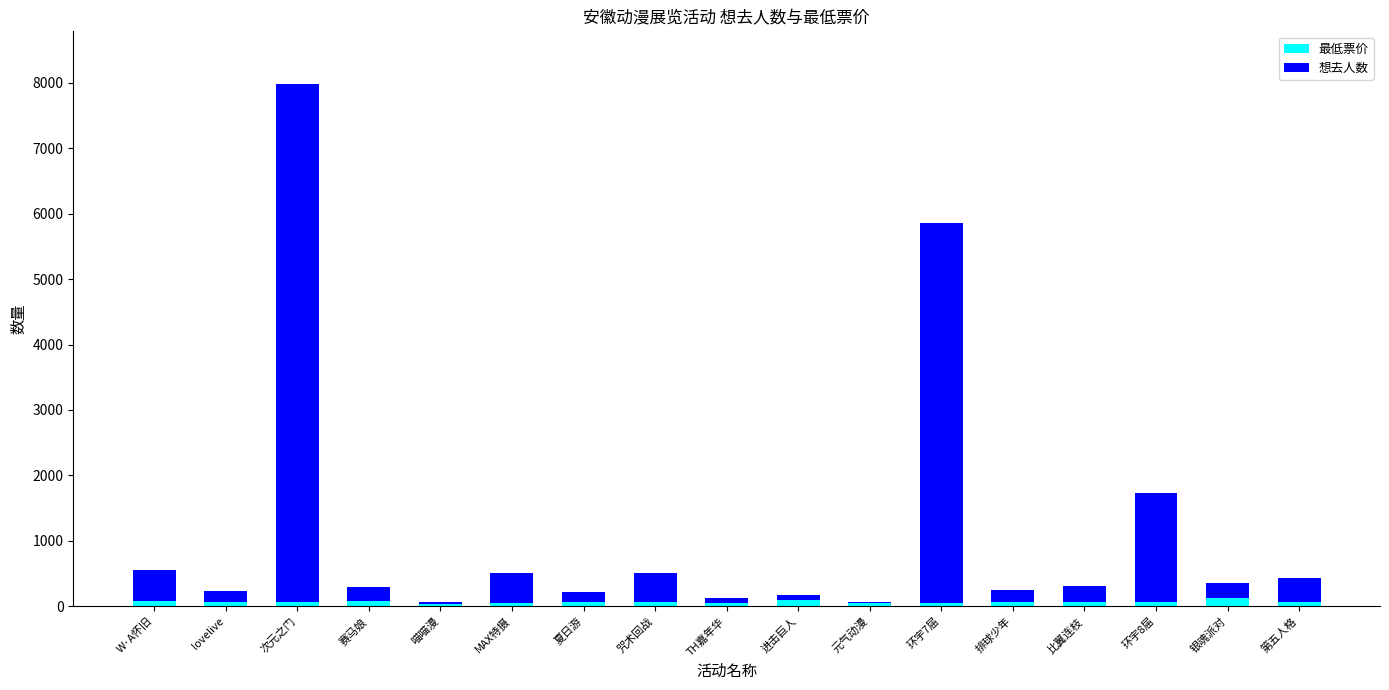

At which category is the sum across all series the highest?

次元之门